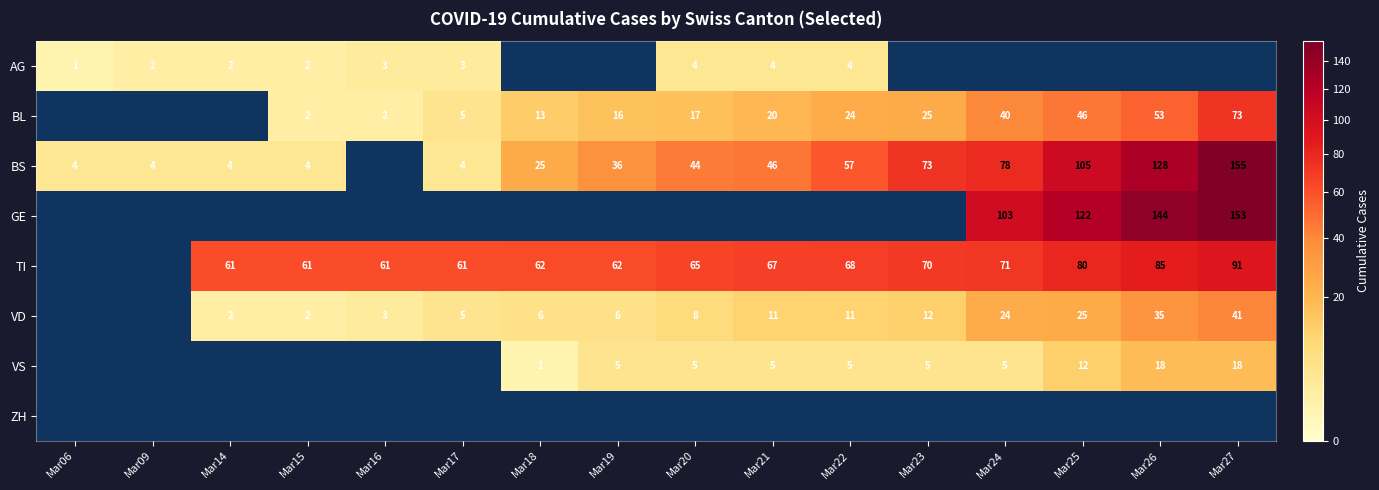

What is the maximum value shown in the chart?

155.0